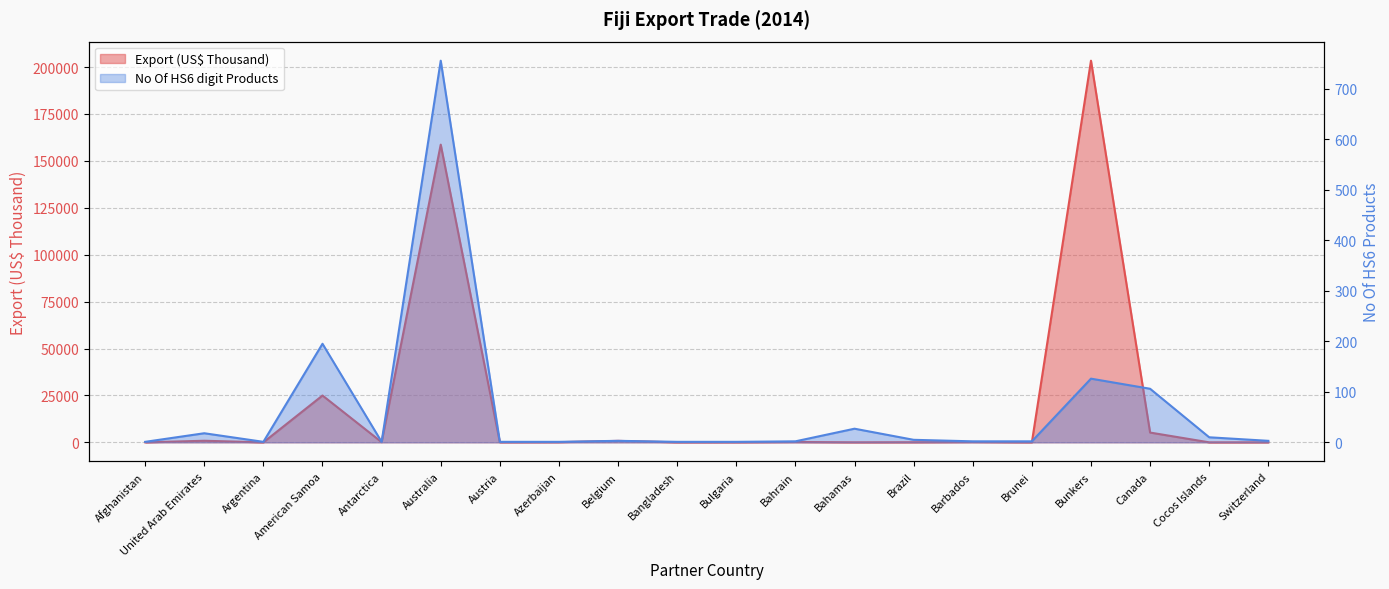

What is the sum of the Export (US$ Thousand) values at Bahamas and Bahrain?

214.9